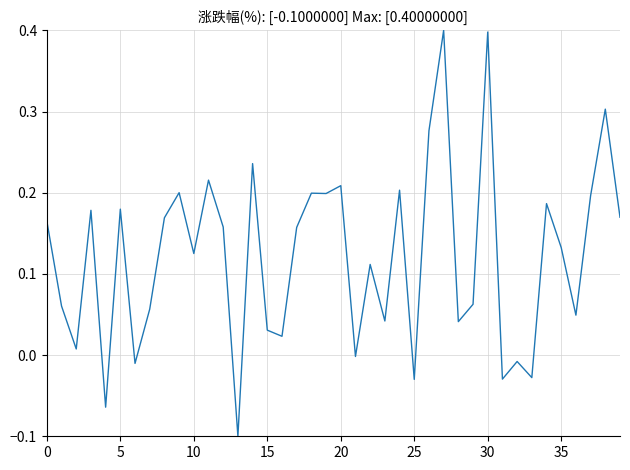

What is the difference between the maximum and minimum values?

0.5